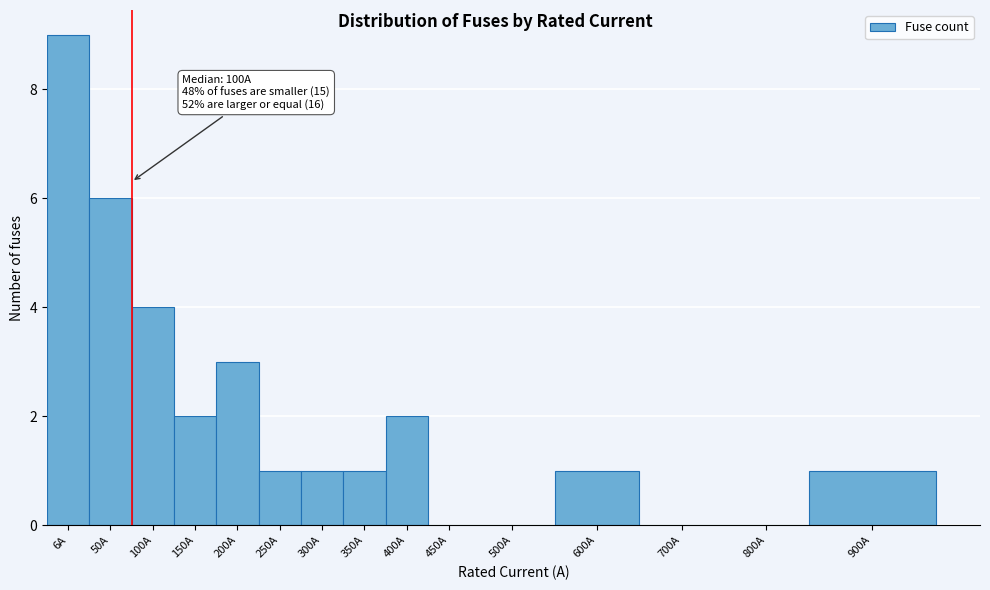

Reading left to right, what are all the values shown in this chart?

6A=9	50A=6	100A=4	150A=2	200A=3	250A=1	300A=1	350A=1	400A=2	450A=0	500A=0	600A=1	700A=0	800A=0	900A=1